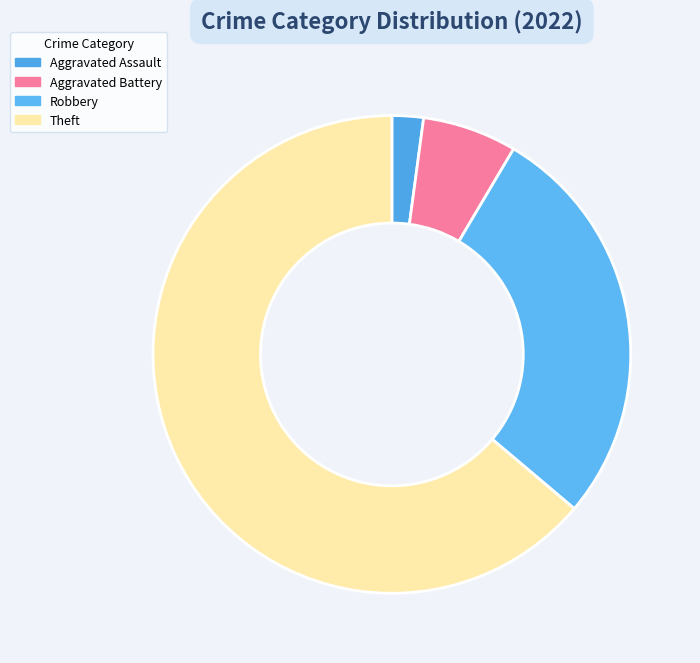

Count the number of slices in the pie.

4